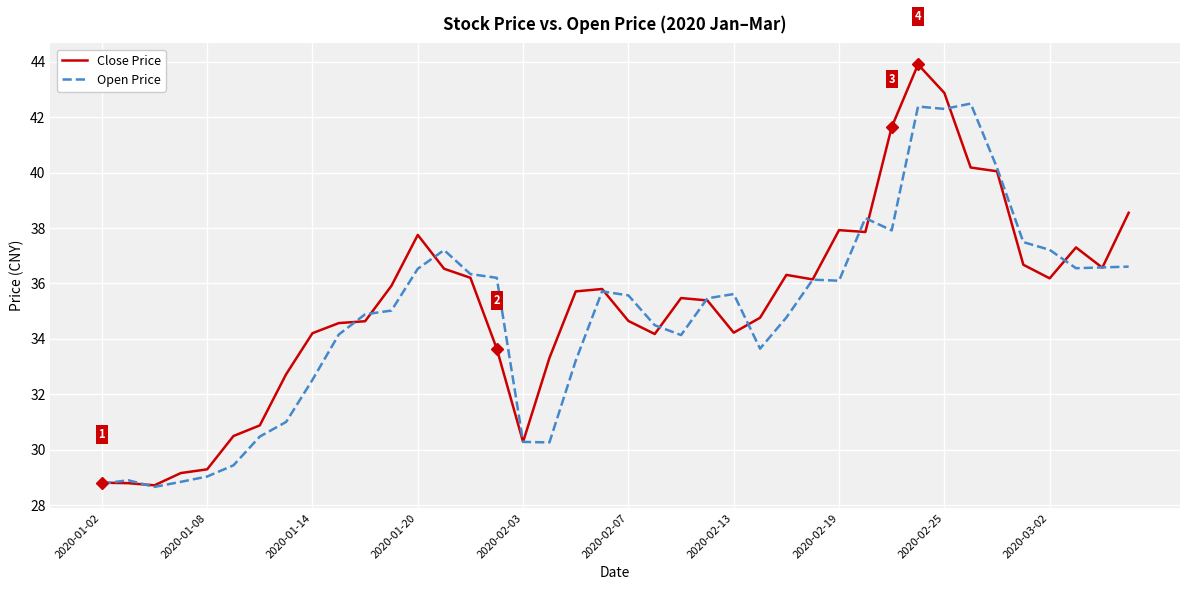

Rank the series by their maximum value, from lowest to highest.

Open Price, Close Price